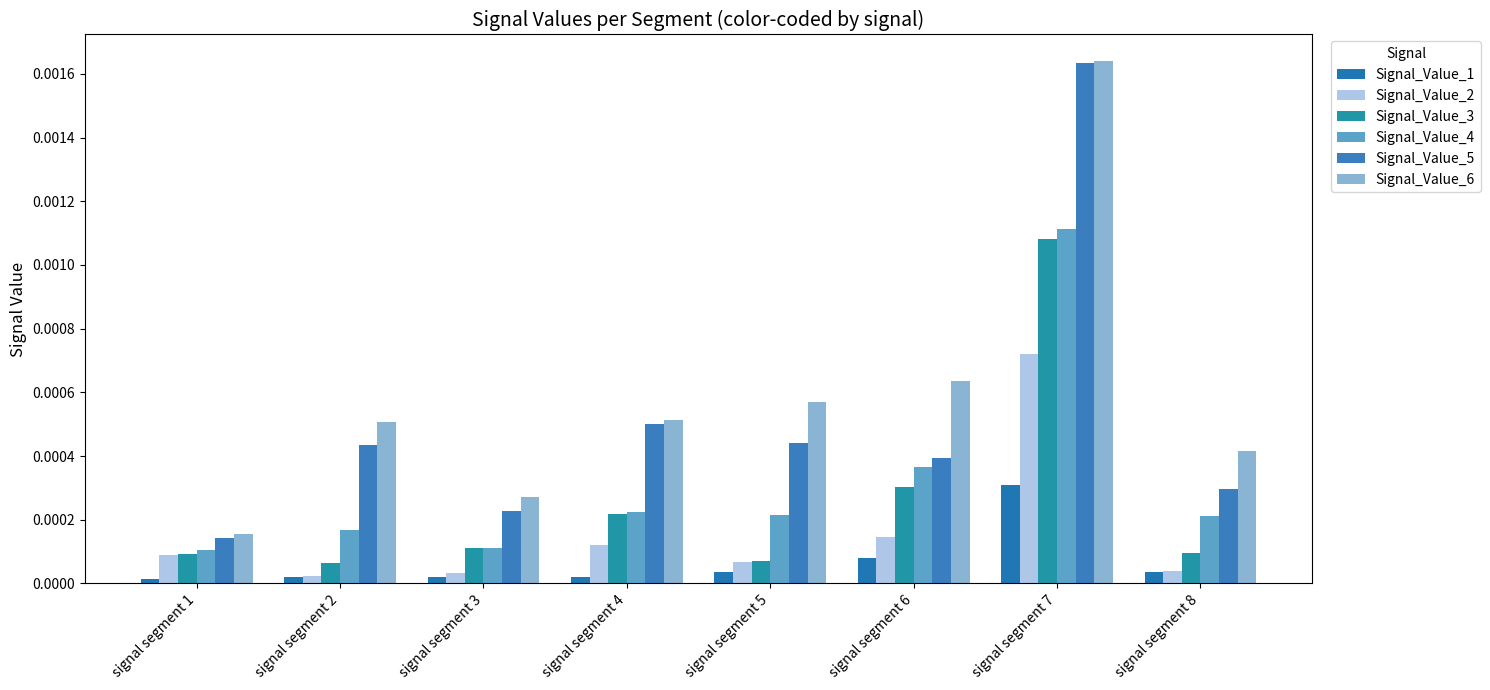

List the series in order of their peak value, lowest first.

Signal_Value_1, Signal_Value_2, Signal_Value_3, Signal_Value_4, Signal_Value_5, Signal_Value_6